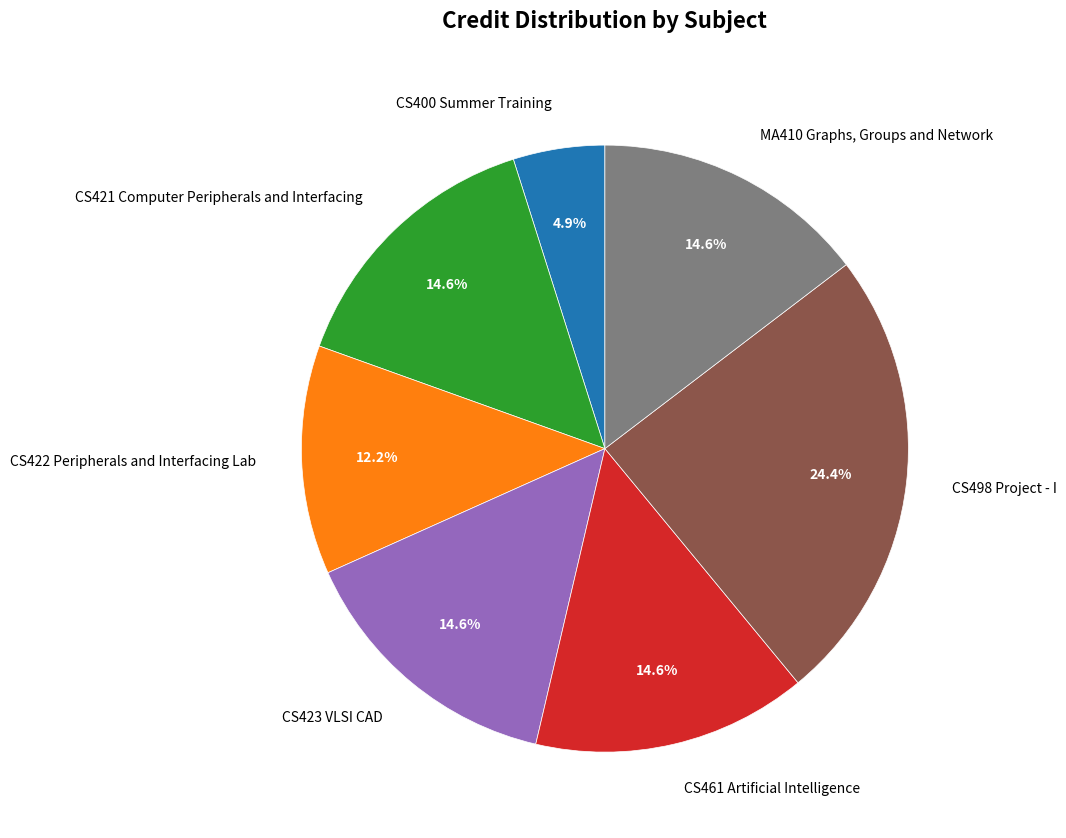

Approximately how many times larger is the value at CS423 VLSI CAD compared to CS400 Summer Training?

3.0